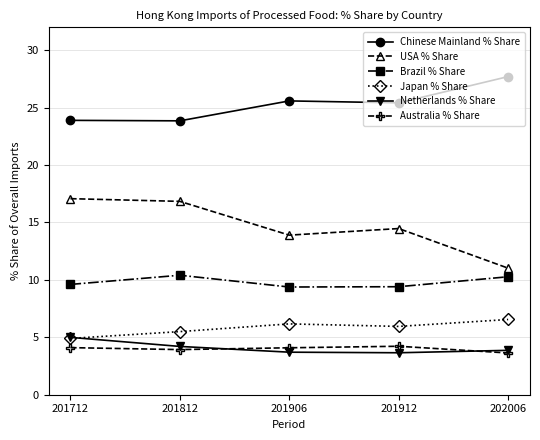

Where is the first local maximum for Japan % Share?

201906